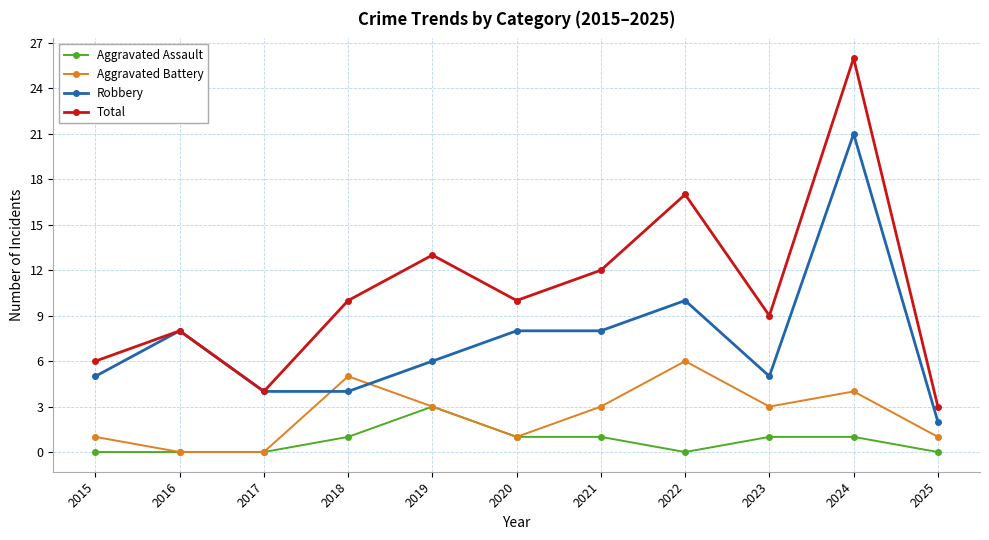

At which label is Total closest to 14?

2019